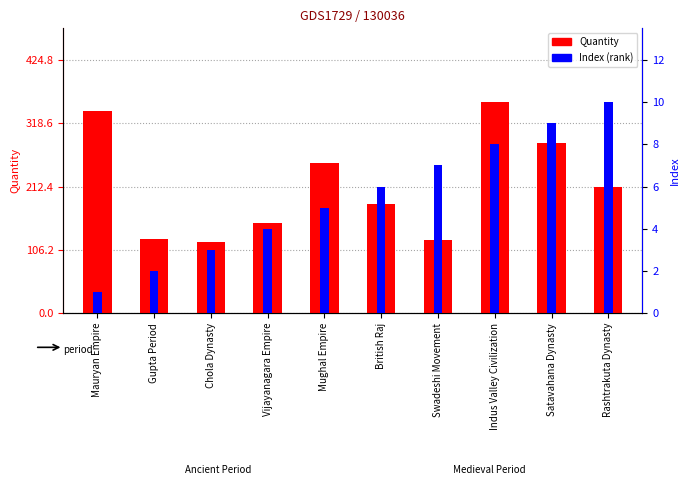

Reading left to right, list all the values displayed in this chart.

Quantity: 340	125	120	151	252	183	123	354	286	212
Index (rank): 1	2	3	4	5	6	7	8	9	10